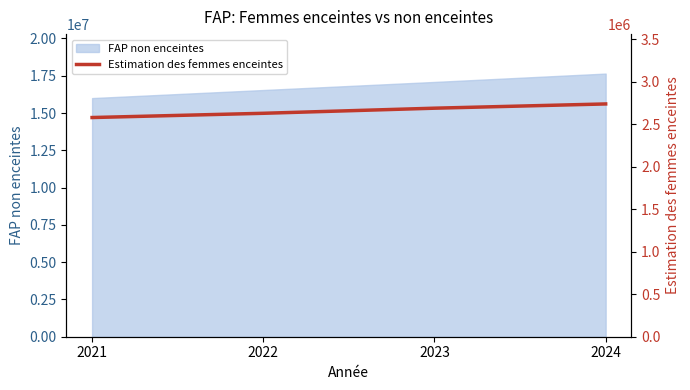

Rank the categories by FAP non enceintes value from highest to lowest.

2024, 2023, 2022, 2021